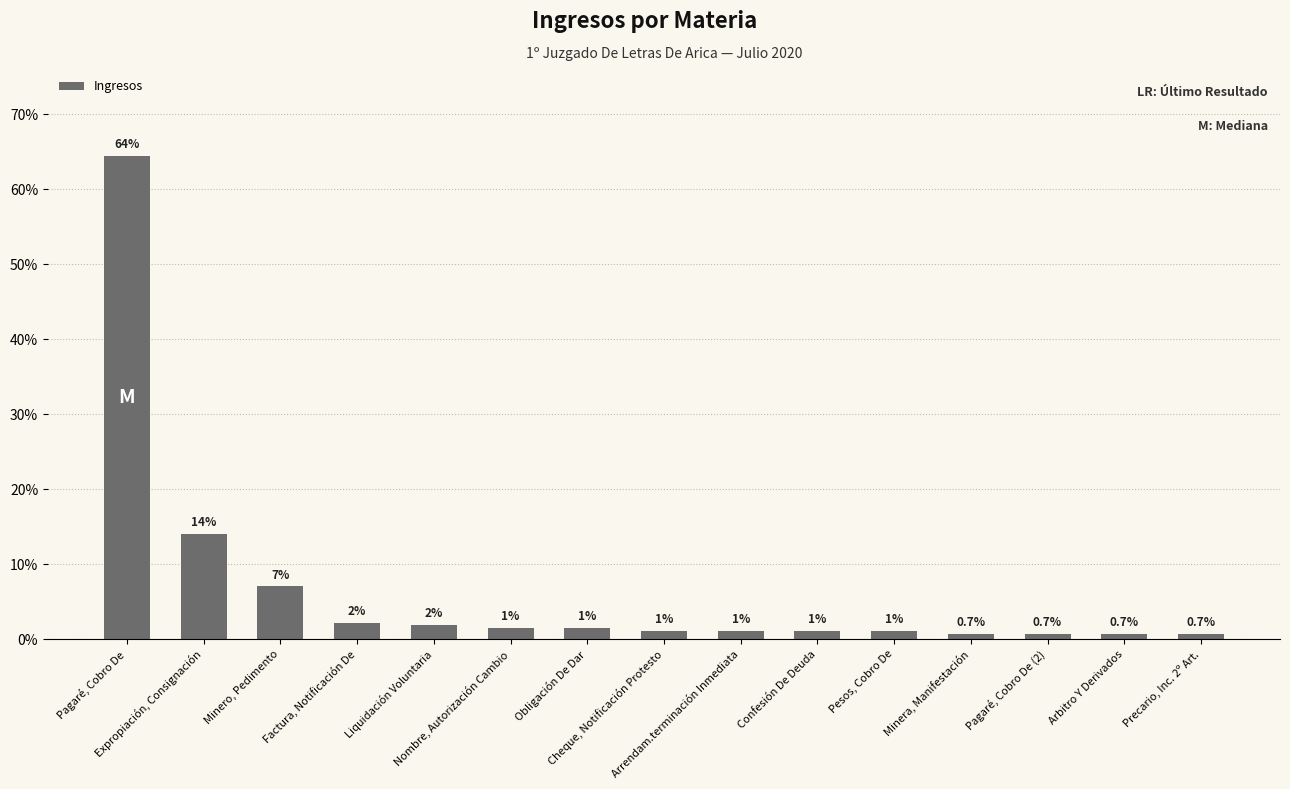

Rank the categories by value from lowest to highest.

Minera, Manifestación, Pagaré, Cobro De (2), Arbitro Y Derivados, Precario, Inc. 2º Art., Cheque, Notificación Protesto, Arrendam.terminación Inmediata, Confesión De Deuda, Pesos, Cobro De, Nombre, Autorización Cambio, Obligación De Dar, Liquidación Voluntaria, Factura, Notificación De, Minero, Pedimento, Expropiación, Consignación, Pagaré, Cobro De